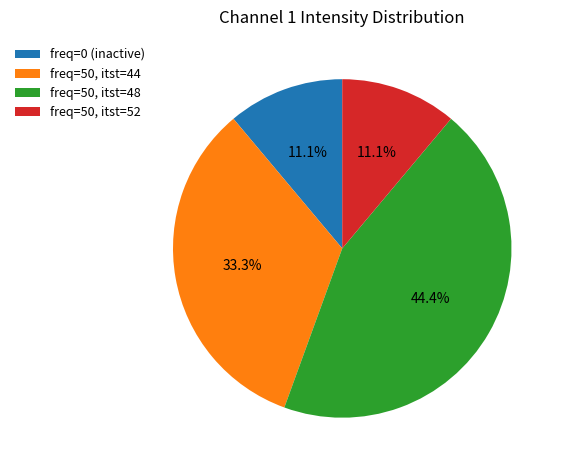

Do freq=50, itst=52 and freq=0 (inactive) together represent more than half of the pie?

No